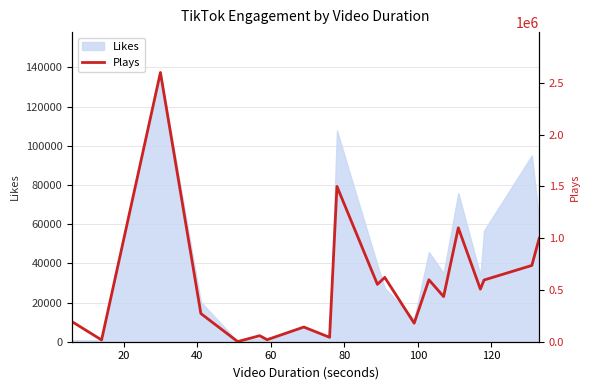

What is the maximum value for Likes?

137400